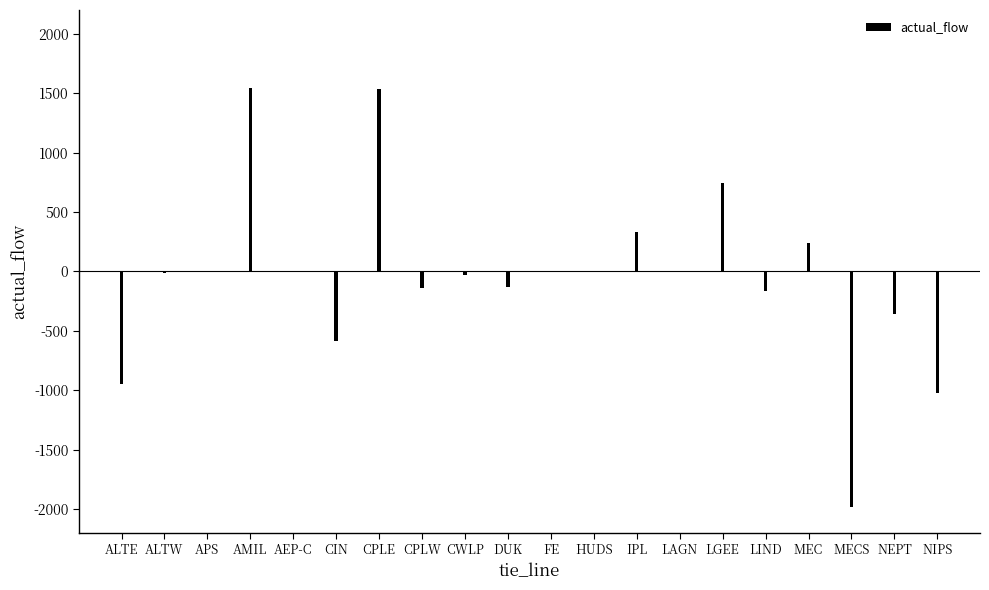

Which has a higher value, ALTW or LGEE?

LGEE